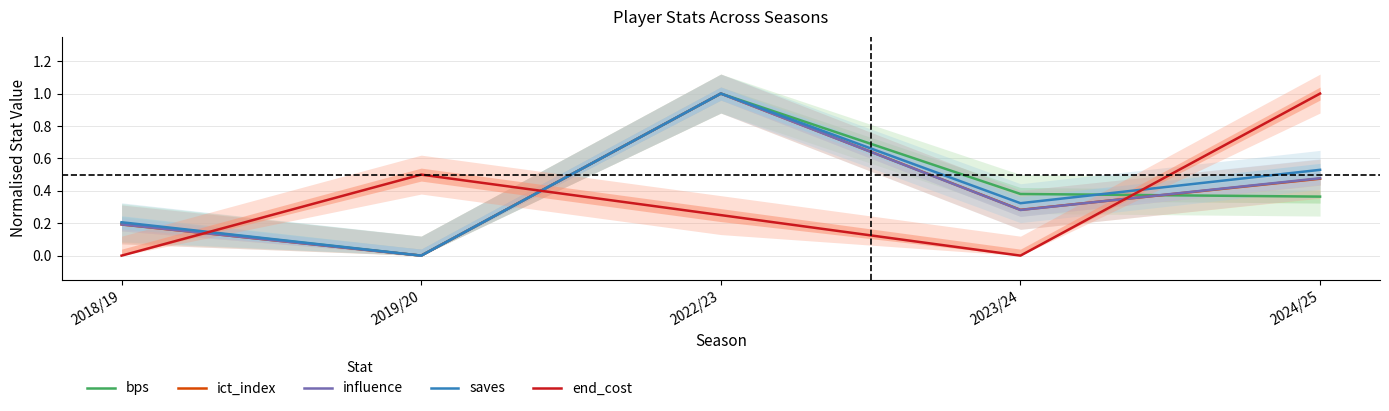

Which series has the largest range (max minus min)?

bps